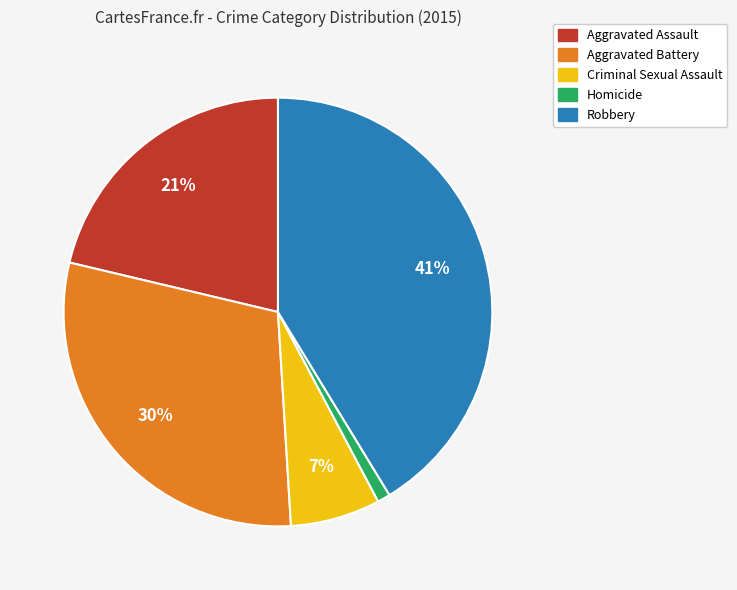

Between Aggravated Assault and Robbery, which is larger?

Robbery